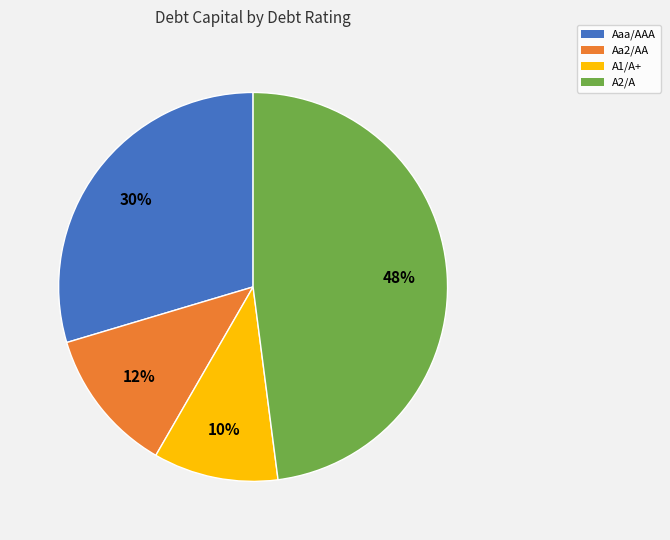

To the nearest percent, what percentage of the pie is A1/A+?

10%